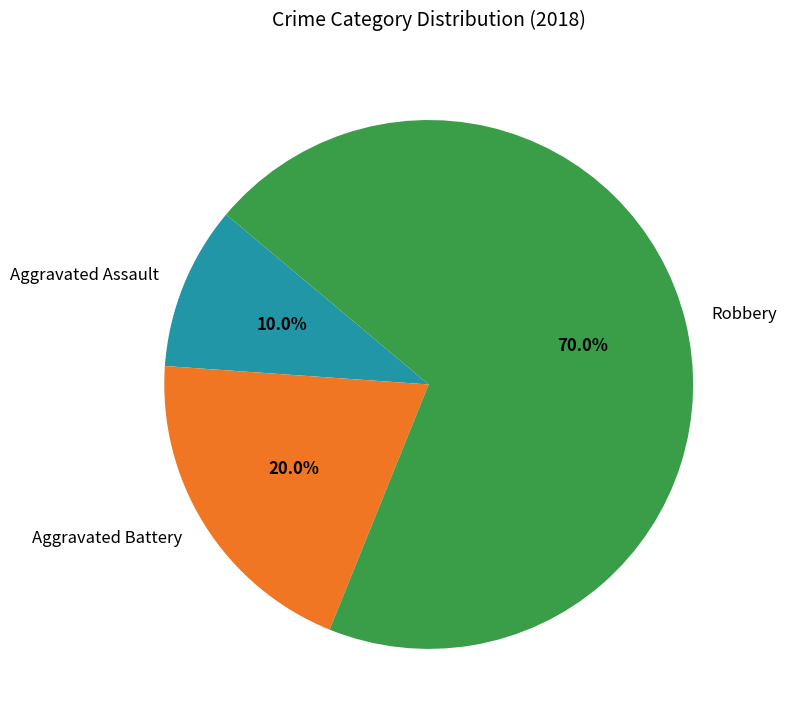

What portion of the pie excludes Aggravated Assault?

90.0%